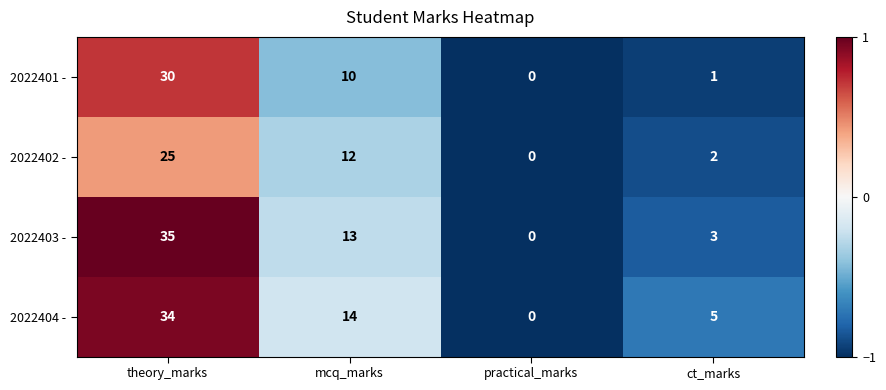

Where does the 2022402 - series first go above 12?

theory_marks